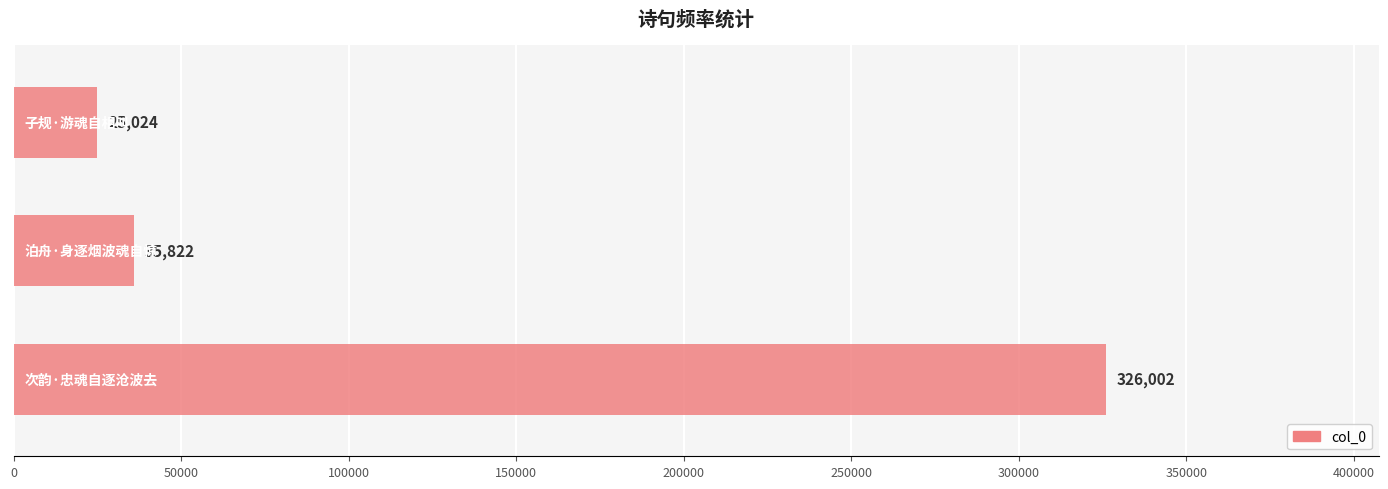

Are the bars horizontal?

Yes